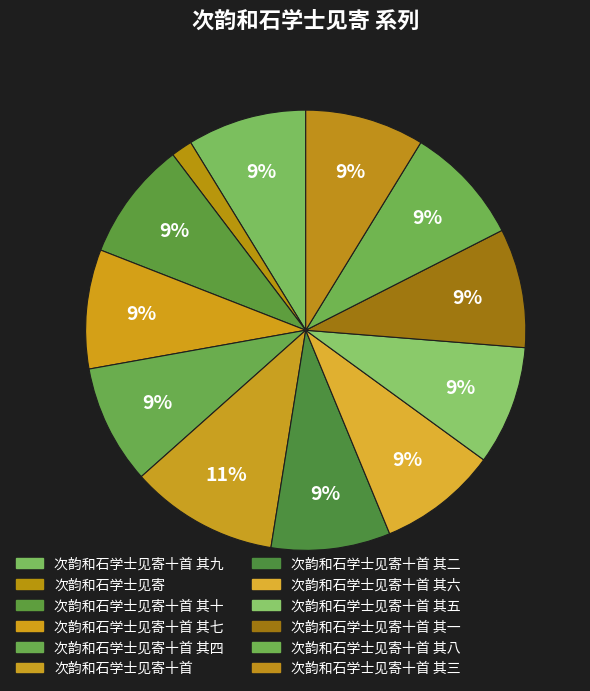

Count the number of slices in the pie.

12